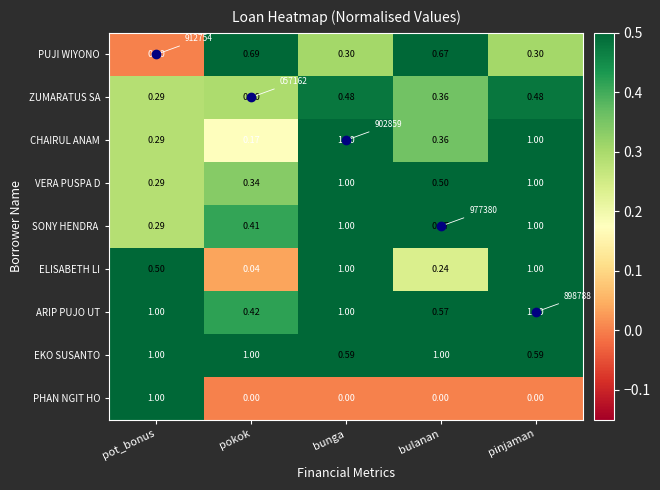

Which category has the lowest value across all series?

pot_bonus